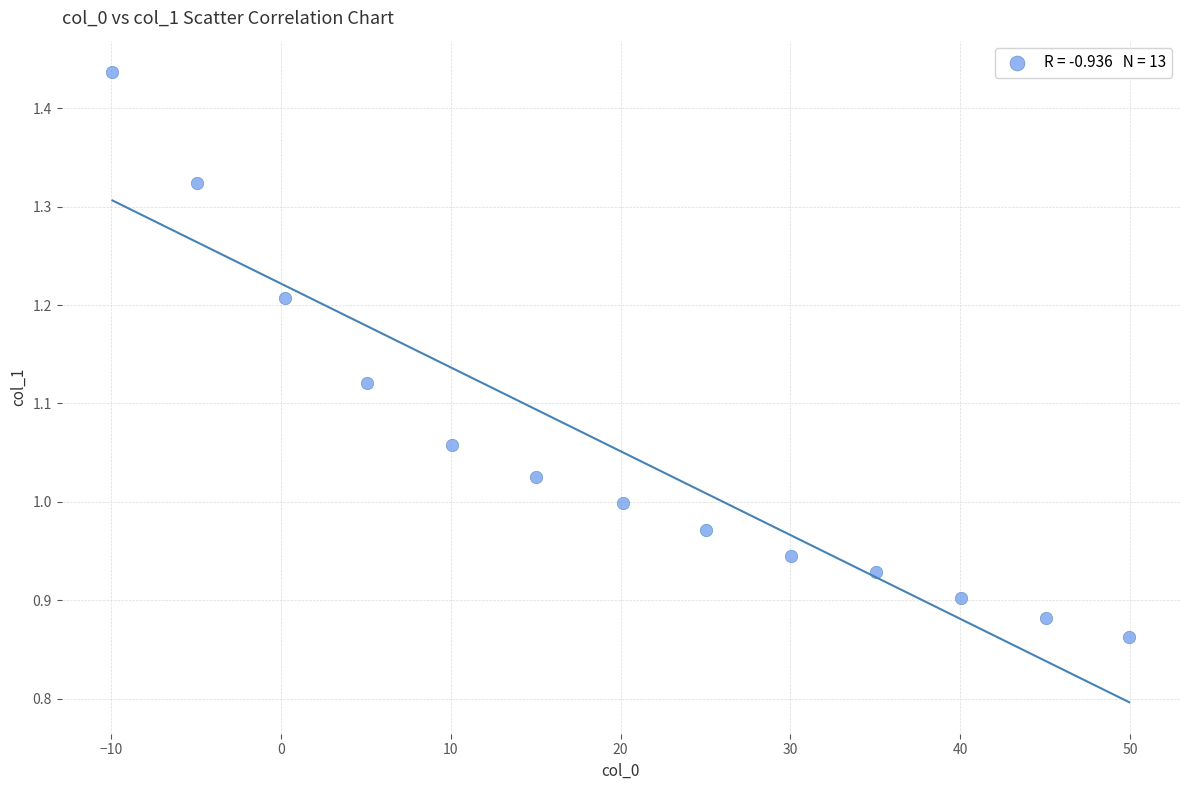

What is the range of X values (max minus min)?

59.9